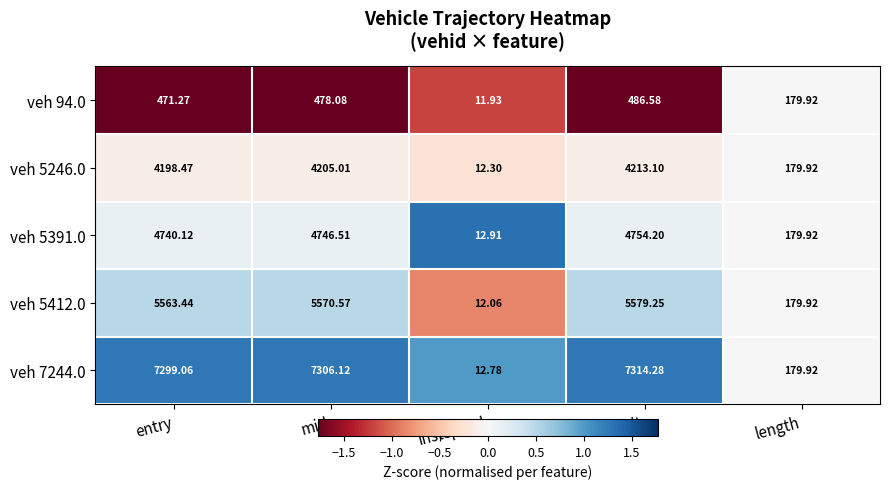

List the series in order of their peak value, highest first.

veh 7244.0, veh 5412.0, veh 5391.0, veh 5246.0, veh 94.0